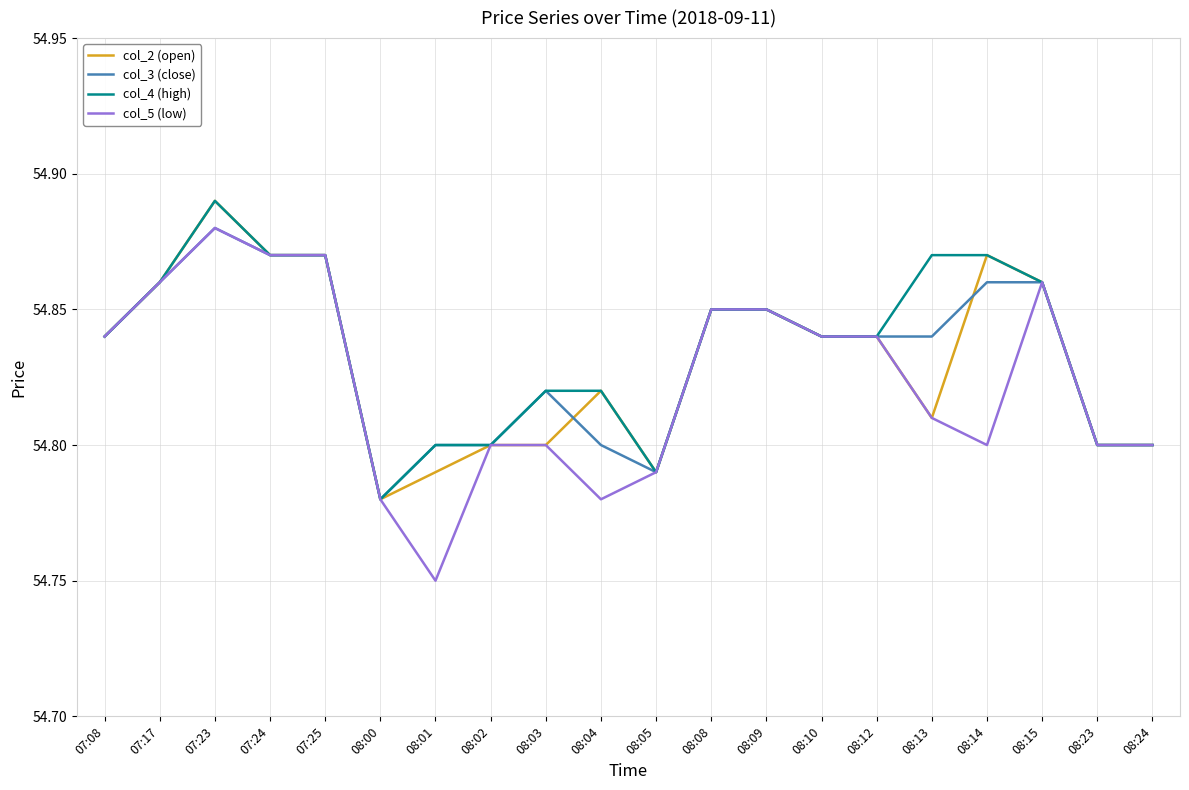

The value of col_5 (low) at 07:17 is 31.6. True or false?

False